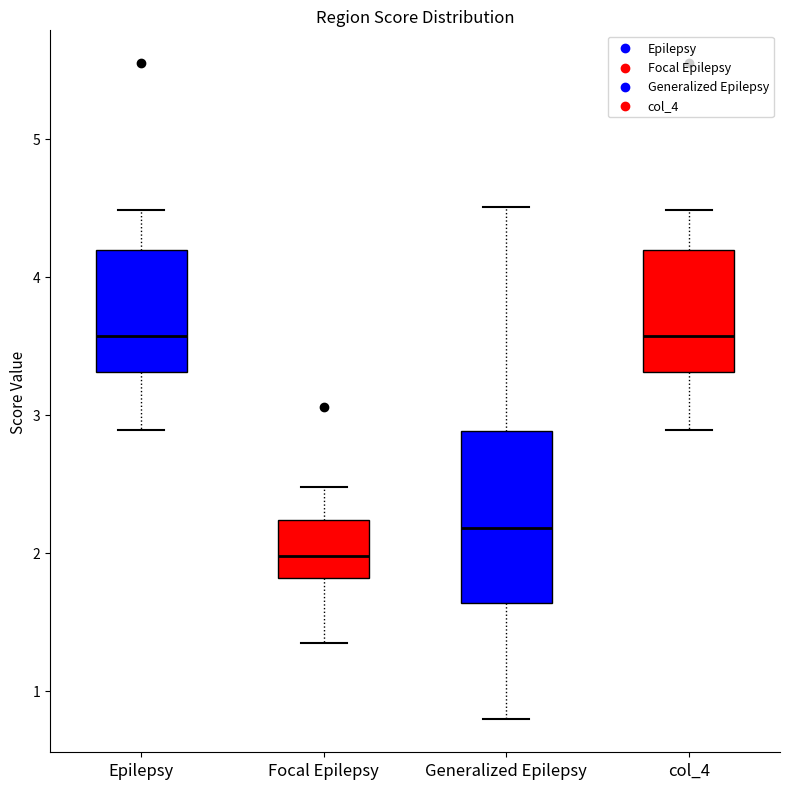

Where is the upper edge of the box for col_4 on the y-axis? The values are not printed on the chart, so give them approximately, as read against the axis.

4.2